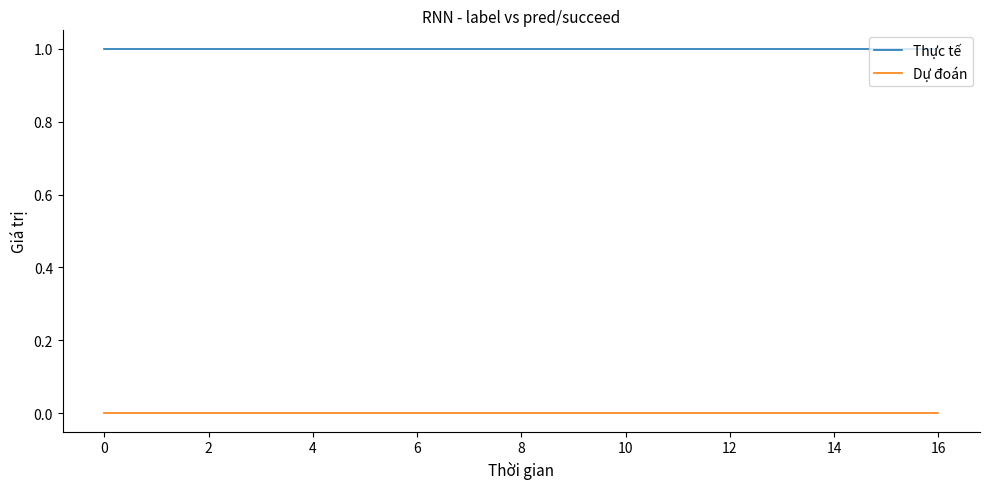

Which series has the largest total across all categories?

Thực tế